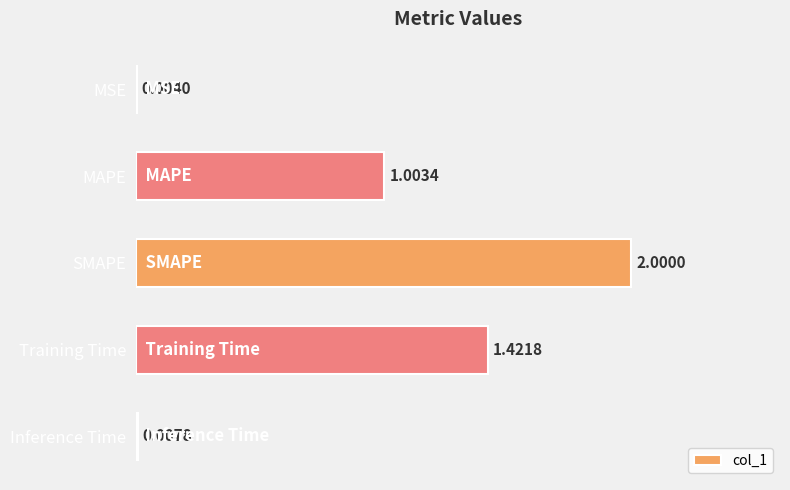

What is the change in value from MAPE to Inference Time?

-1.0